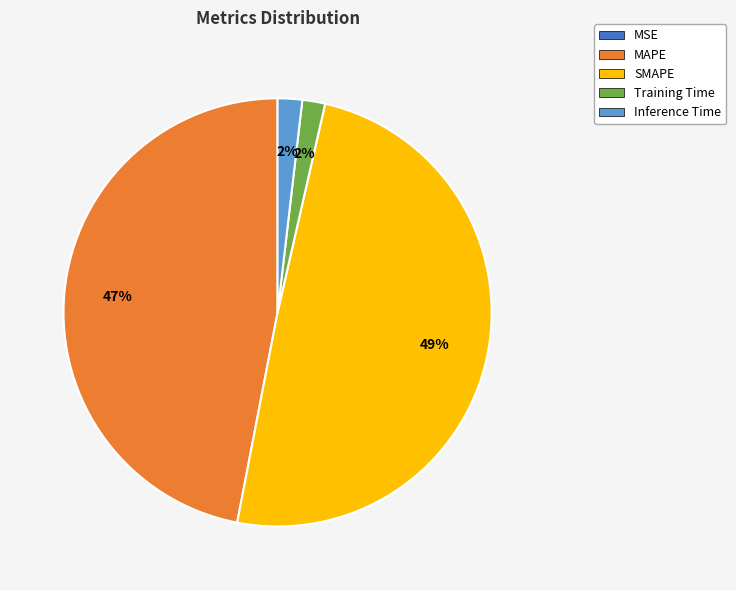

Does Training Time represent more than half of the total?

No